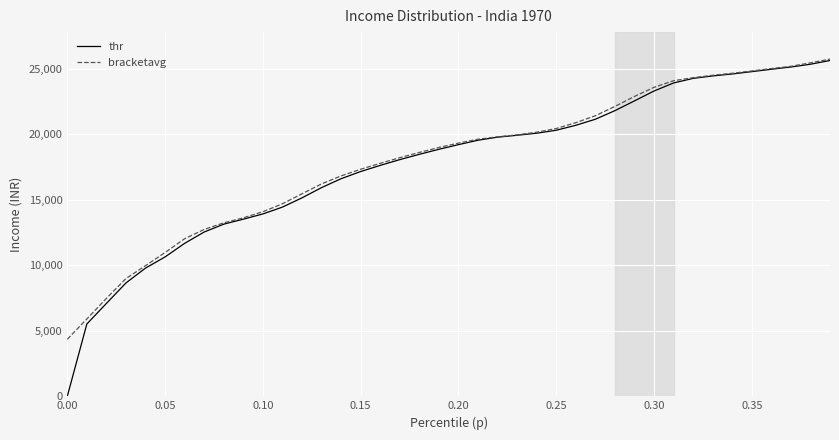

What is the maximum value shown in the chart?

25718.8